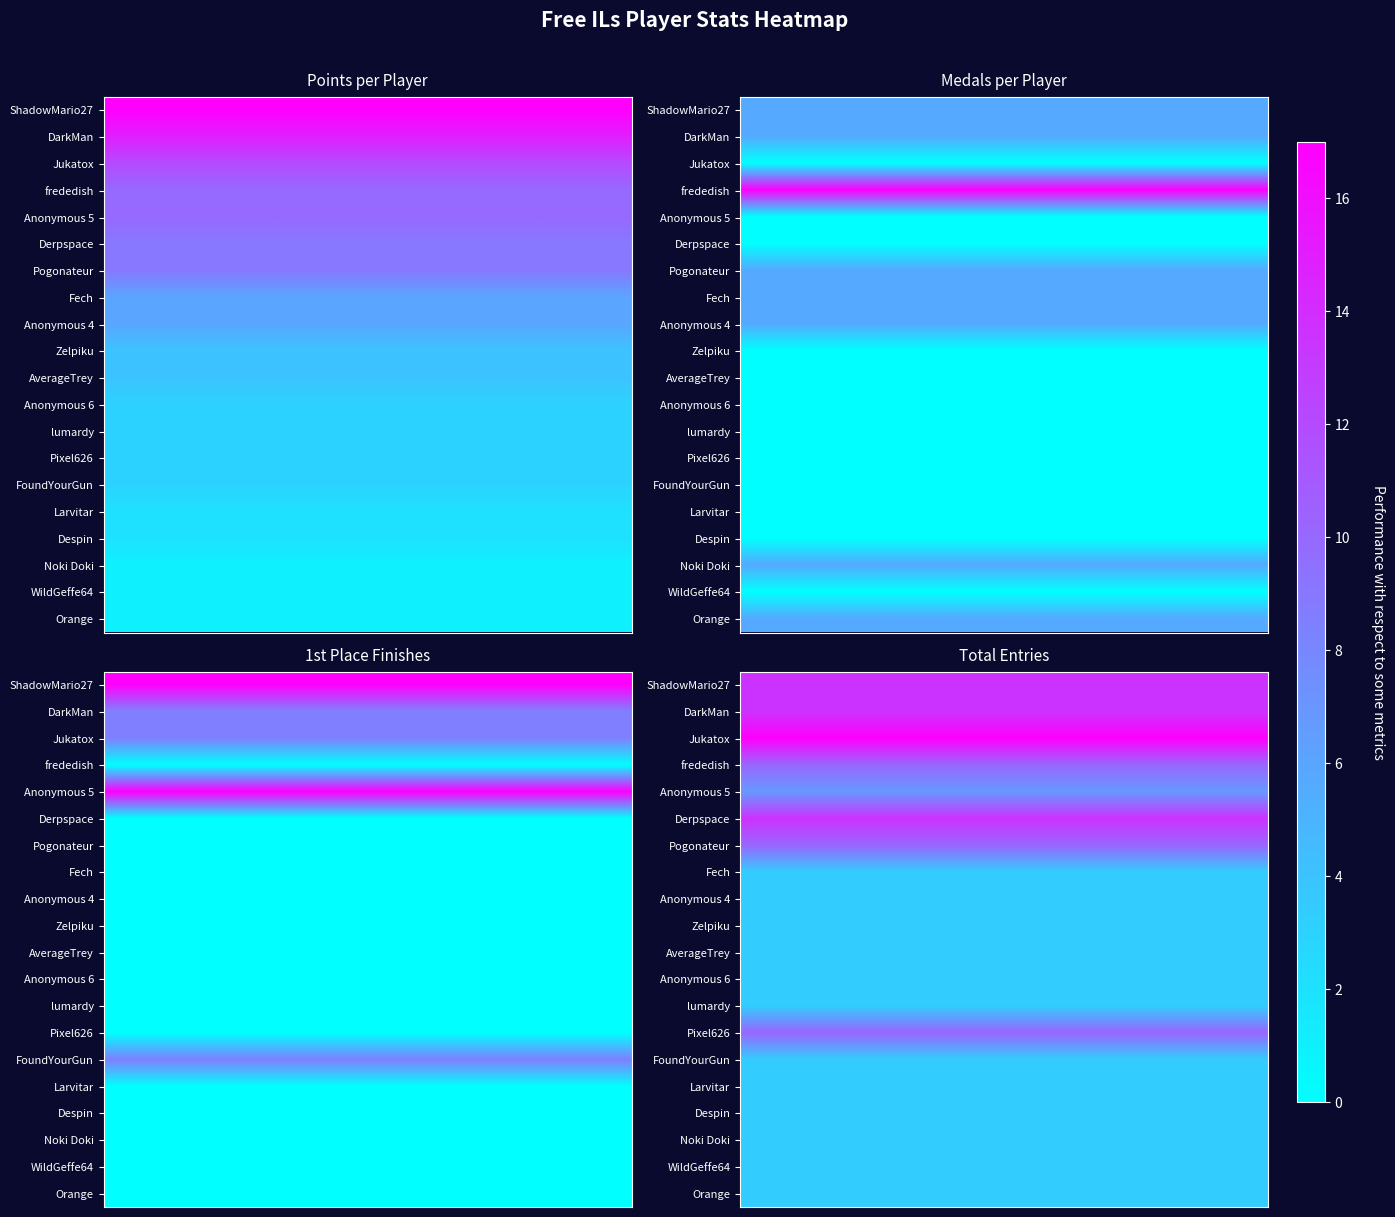

Which has a higher value, 5 or 0?

5